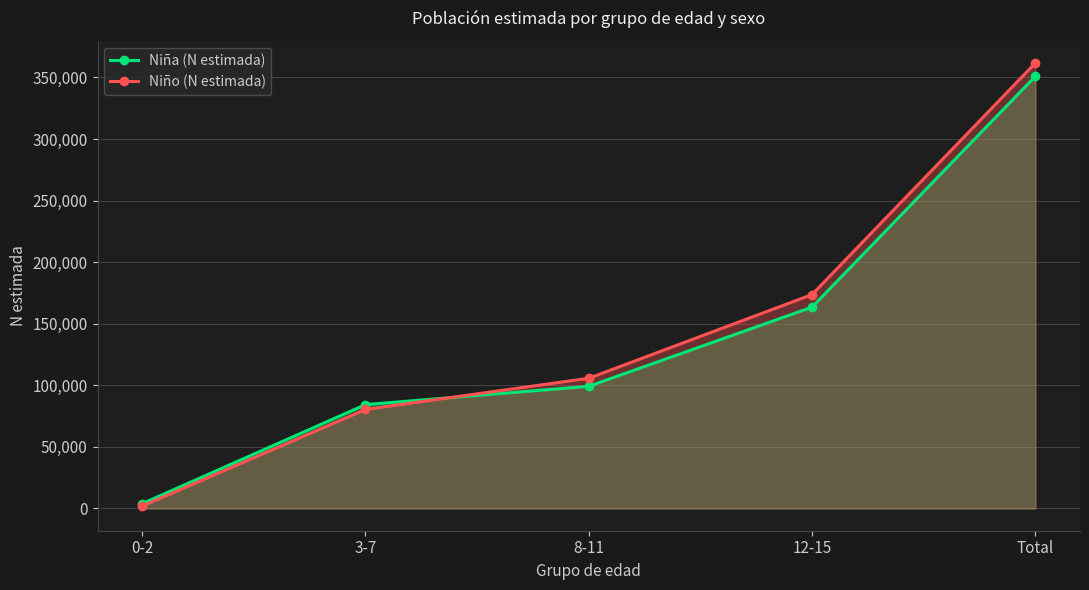

What is the average value of the Niño (N estimada) series?

144692